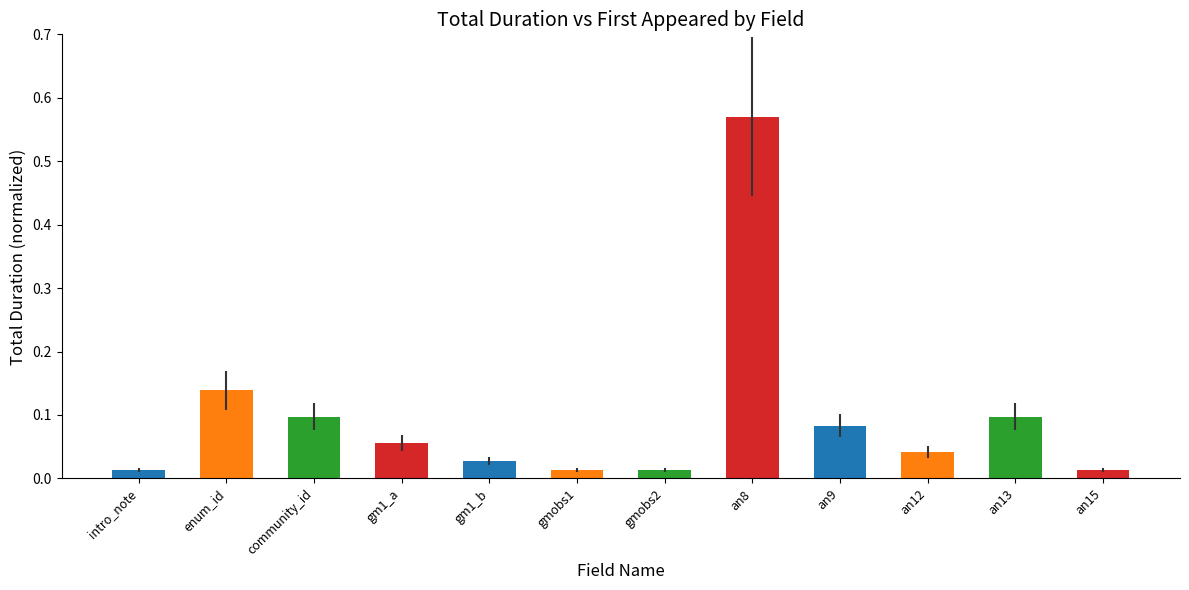

What is the change in value from gm1_b to an8?

+0.5